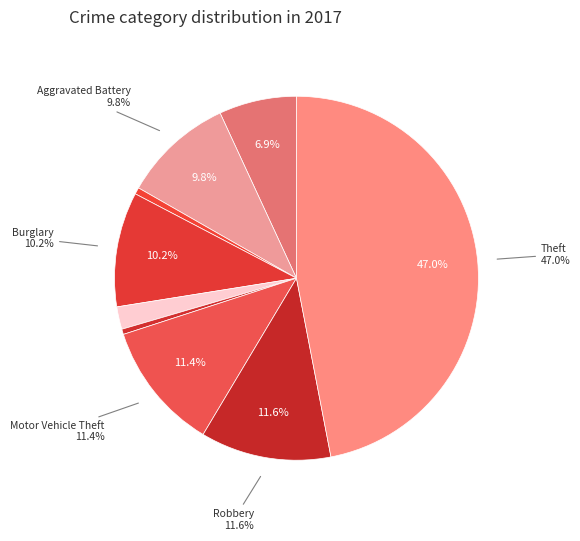

How much of the chart is everything except Theft?

53.0%